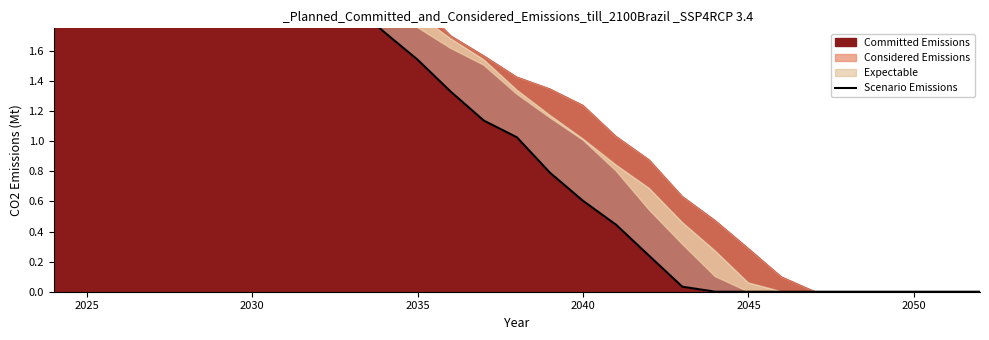

What is the ratio of the value at 2025 to the value at 2045?

1.2